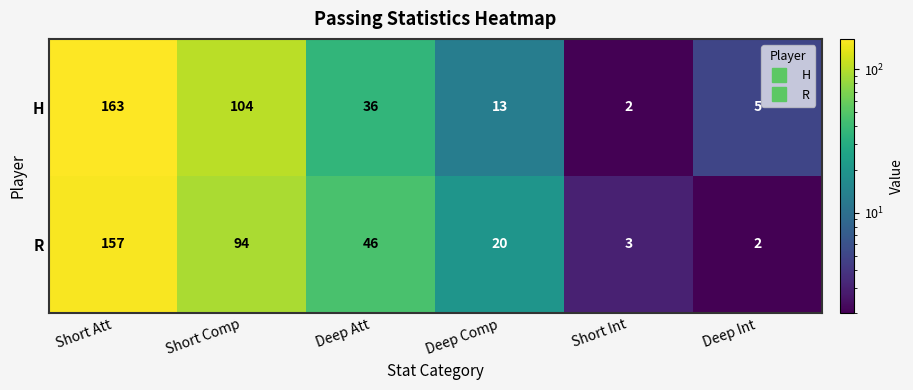

What is the total value across all series at Deep Comp?

33